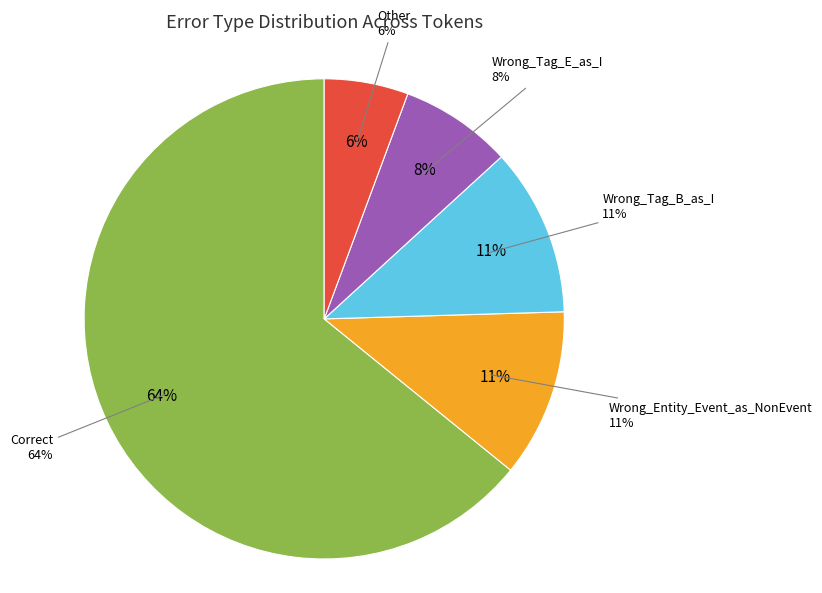

To the nearest percent, what is the combined percentage of Correct and Other?

70%